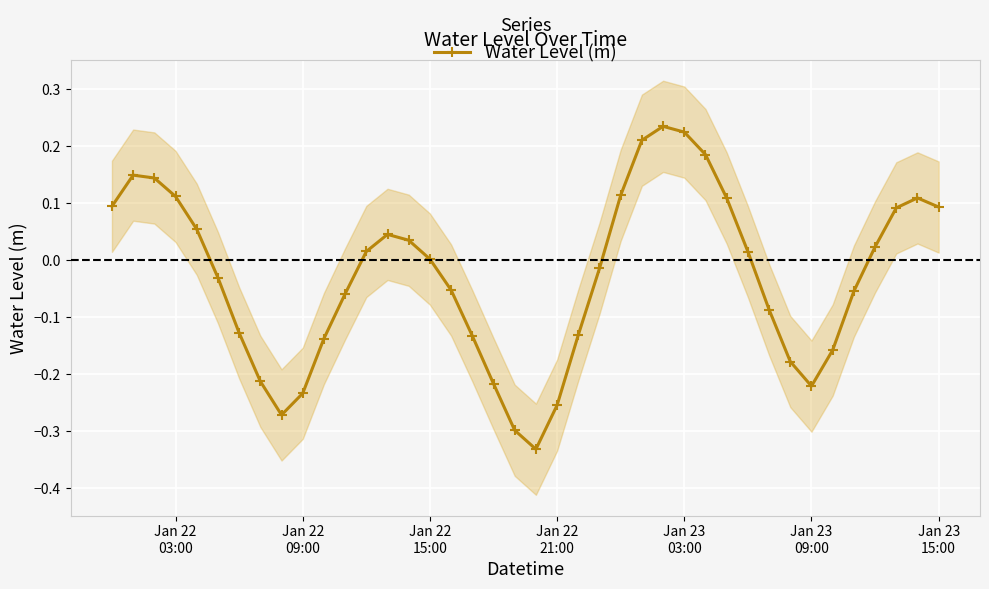

True or false: Water Level (m) has more than 1 interior local peaks.

True